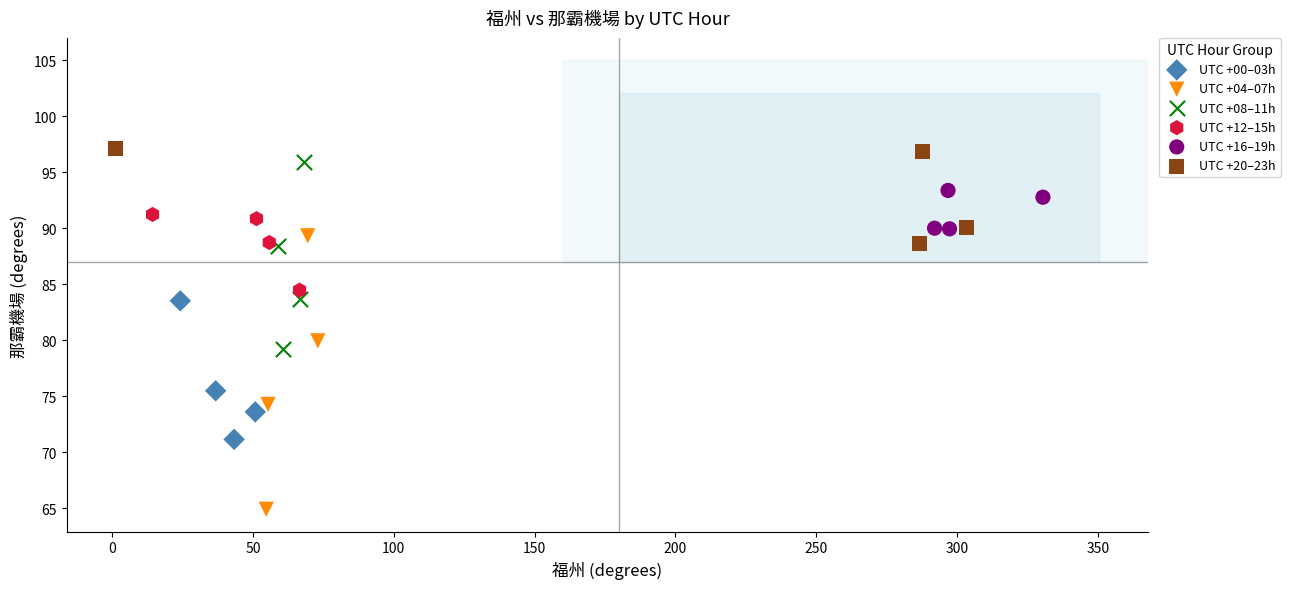

Which series has the largest Y range (max minus min)?

UTC +04–07h